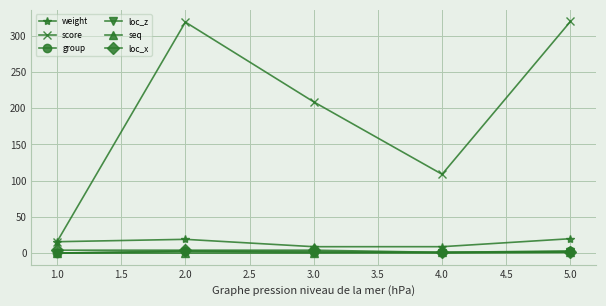

At how many categories does at least one series exceed 195?

3